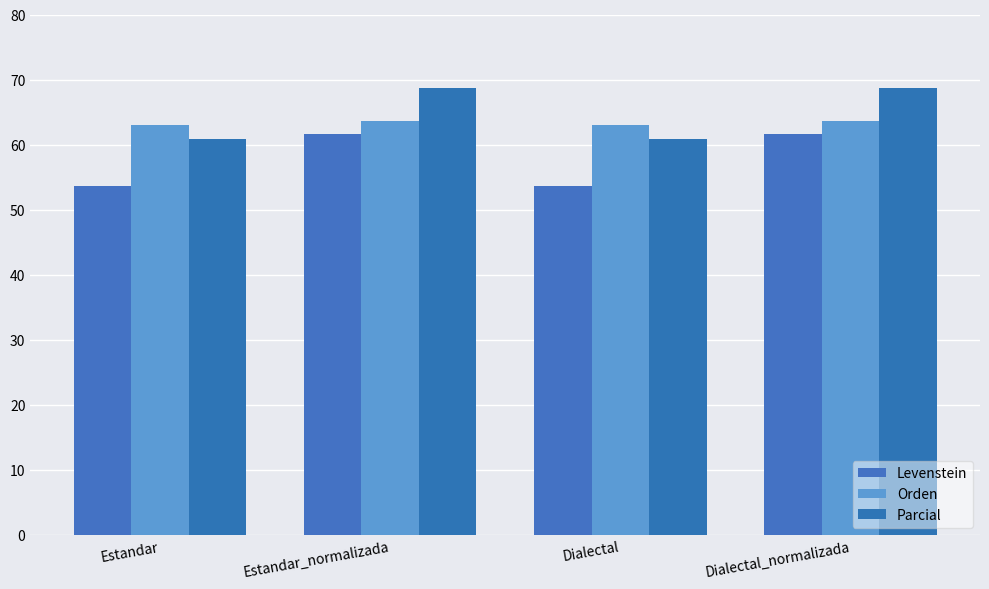

How many bars are there in total?

12